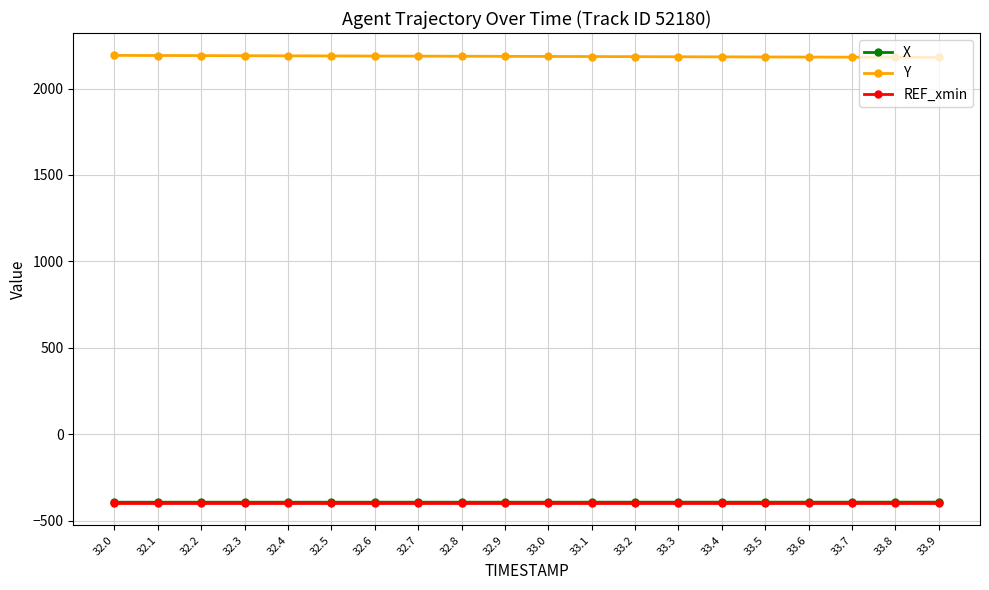

What is the label of the 9th point from the left?

32.8